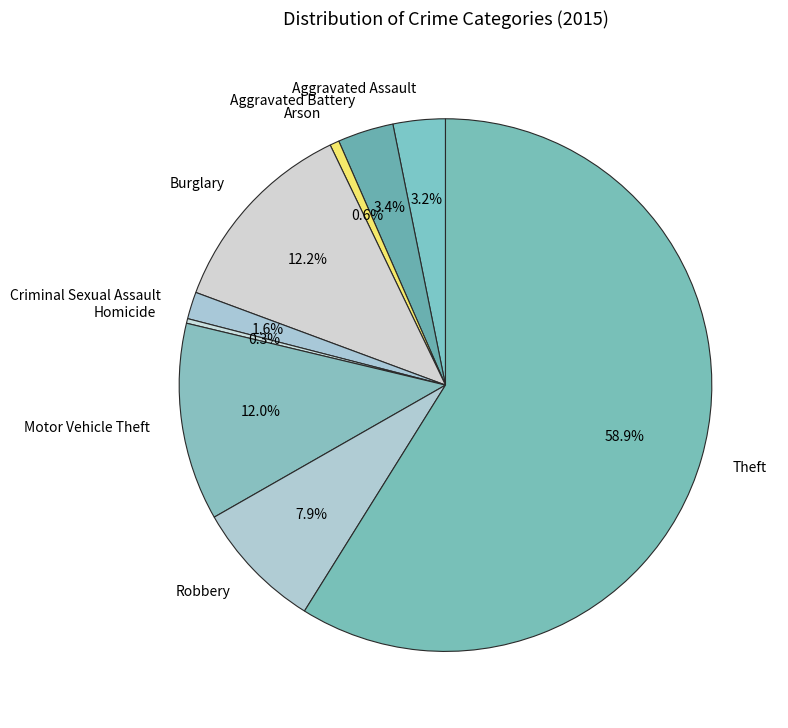

What is the largest slice in the pie chart?

Theft